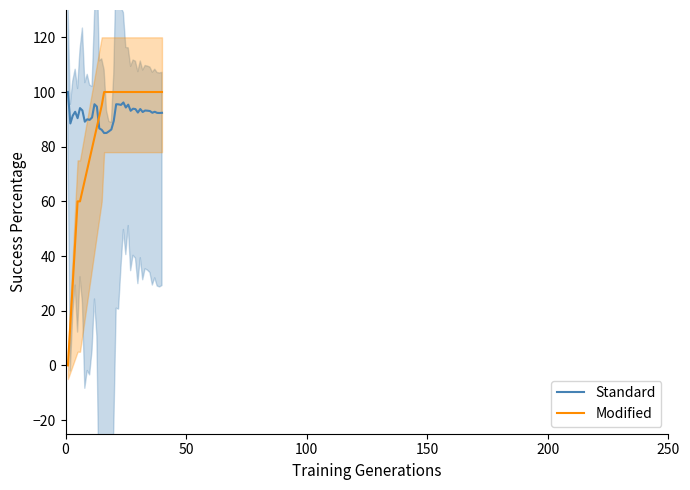

In Standard, how many points are higher than both neighbors (excluding endpoints)?

11